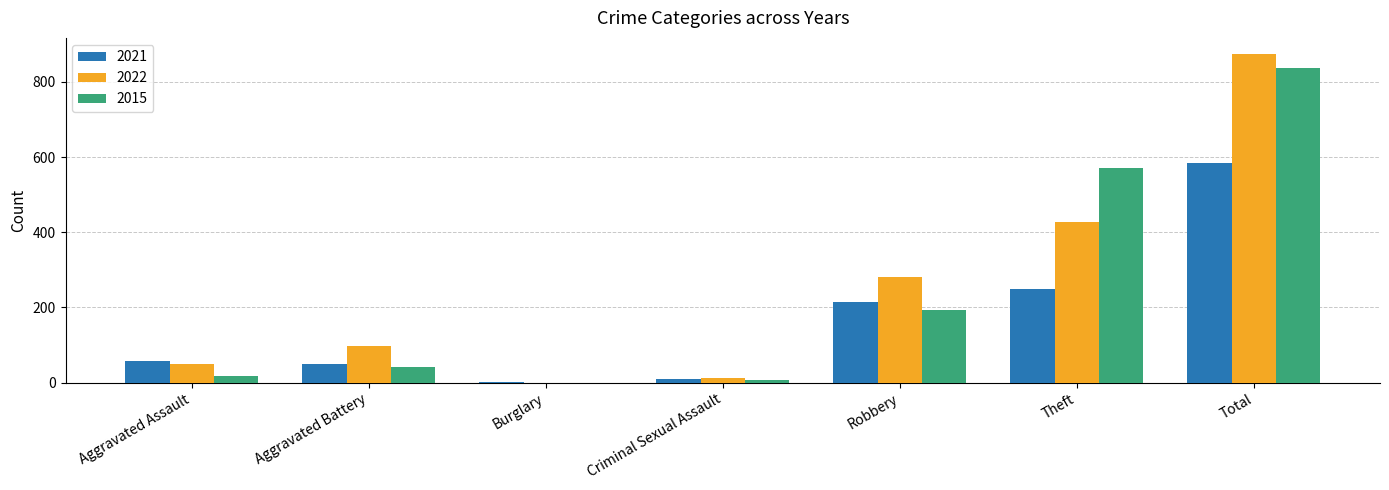

What is the sum of all 2022 values?

1739